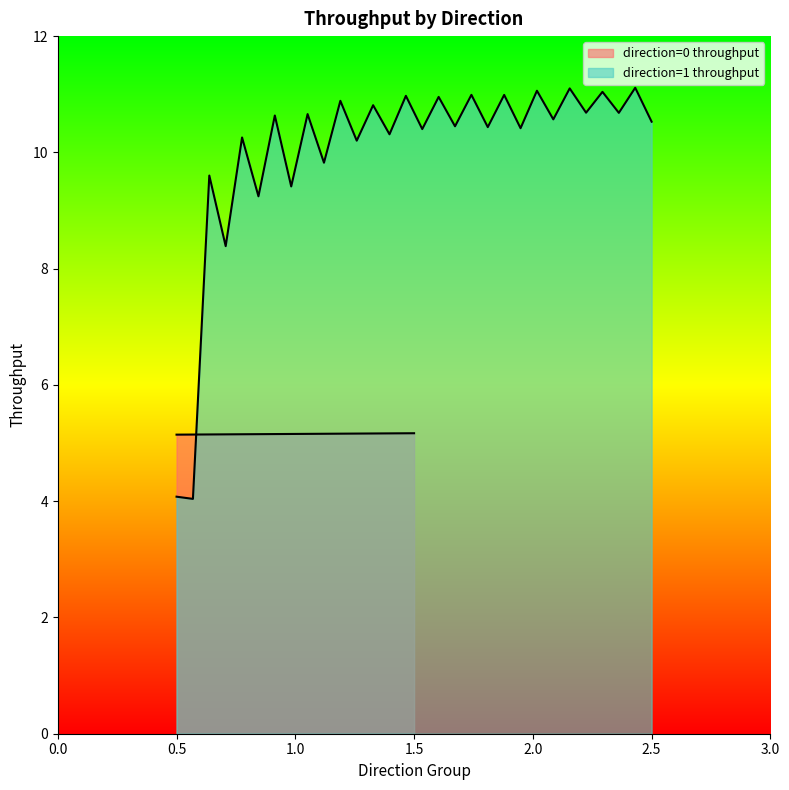

What is the highest value of the direction=1 throughput series?

11.1